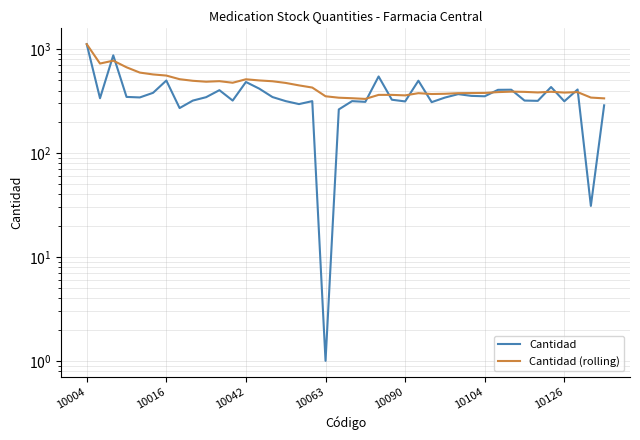

What is the difference between the highest and lowest values at 32?

17